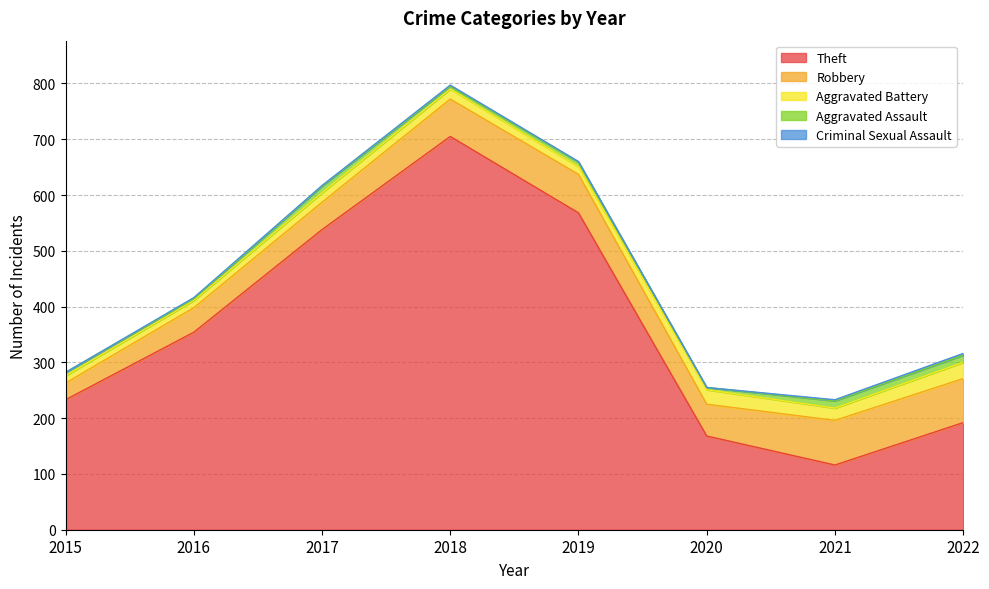

Which series changed the most between 2016 and 2018?

Theft